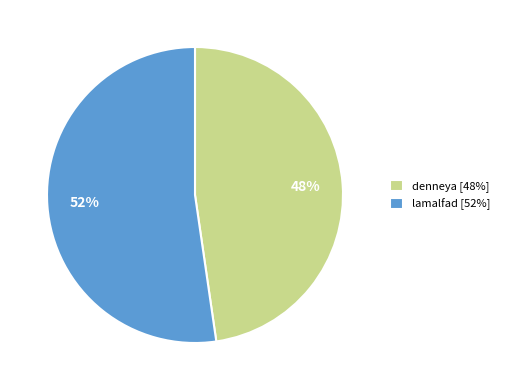

How many segments does this pie chart have?

2